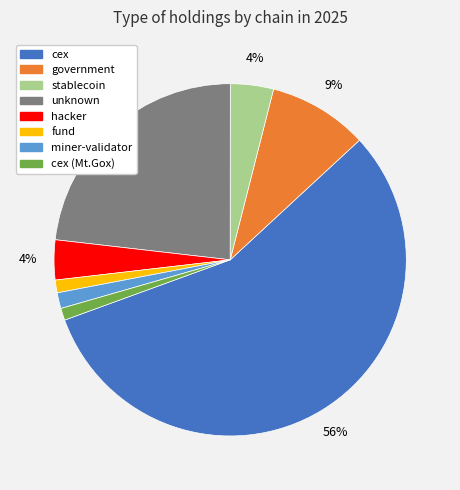

Is there a majority slice in this chart?

Yes